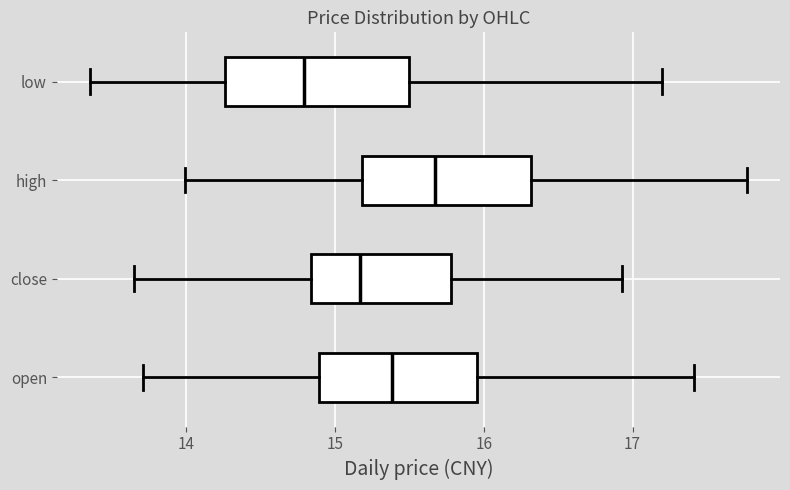

Reading bottom to top, transcribe this box plot: for each box, give where its median line is, the range the box spans, and where its two whiskers end, as read against the x-axis. The values are not printed on the chart, so give them approximately, as read against the axis.

open: median 15.4, box 14.9 to 16.0, whiskers 13.7 to 17.4
close: median 15.2, box 14.8 to 15.8, whiskers 13.7 to 16.9
high: median 15.7, box 15.2 to 16.3, whiskers 14.0 to 17.8
low: median 14.8, box 14.3 to 15.5, whiskers 13.4 to 17.2